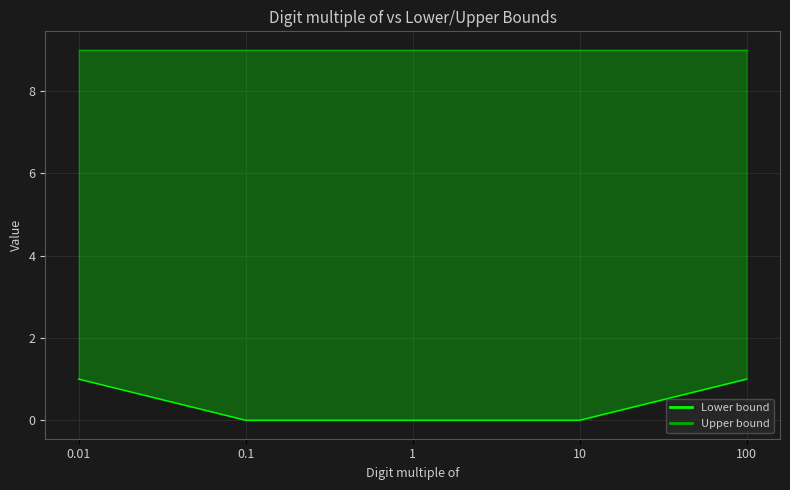

Reading right to left, extract all data points from this chart.

Lower bound: 1	0	0	0	1
Upper bound: 9	9	9	9	9